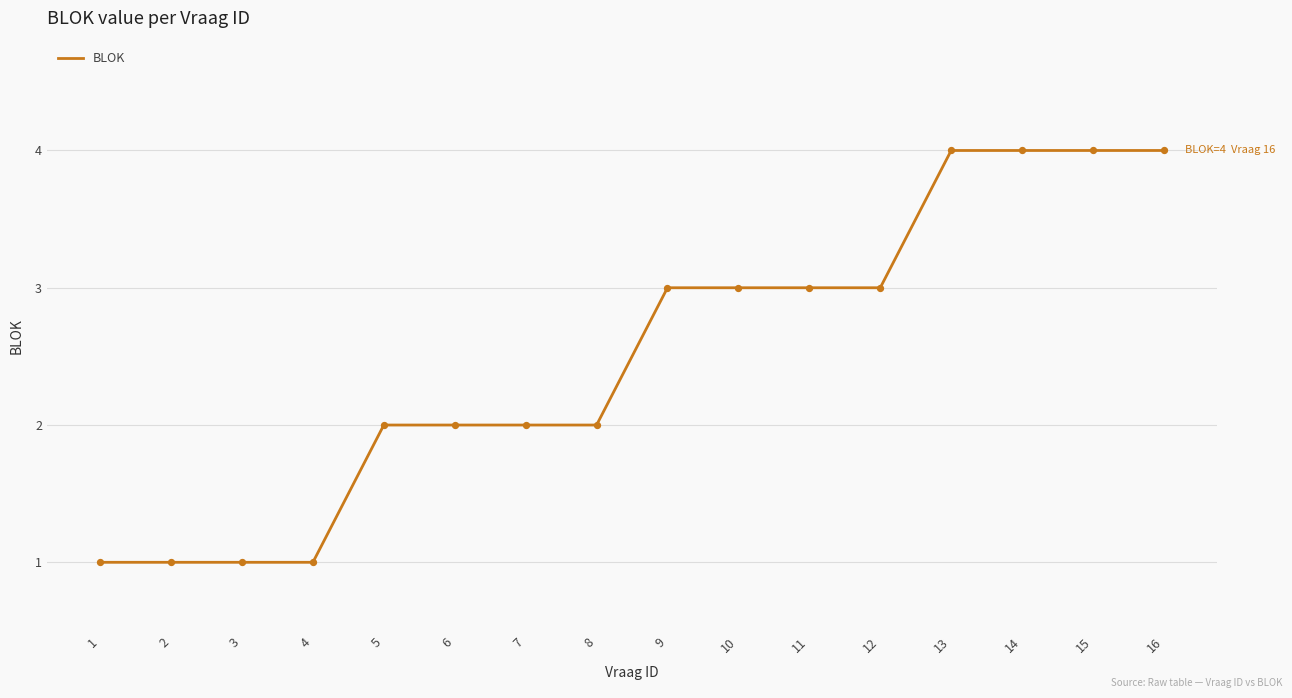

What is the ratio of the value at 3 to the value at 11?

0.3